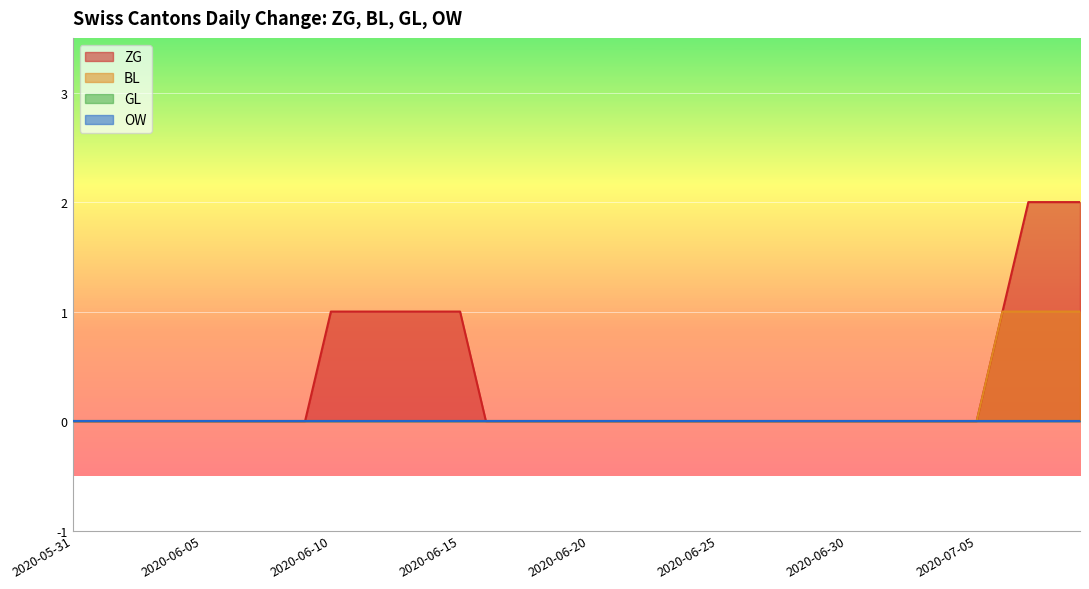

How many data points in ZG are above 0?

10